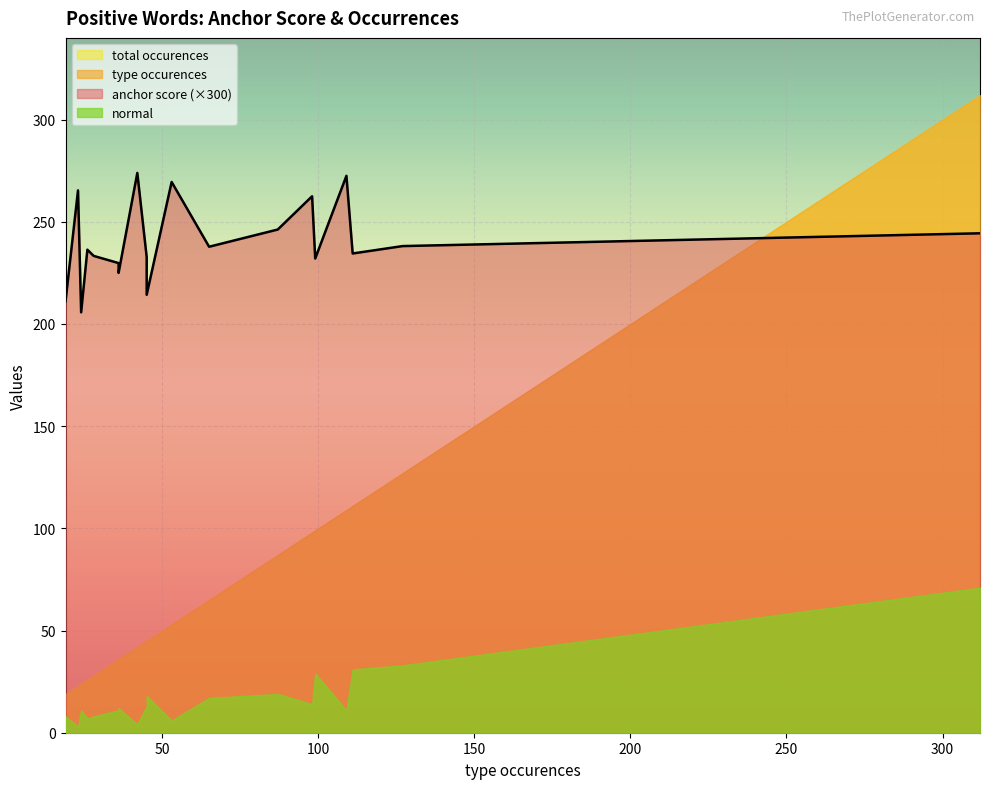

Does the chart display data point markers on the line(s)?

No